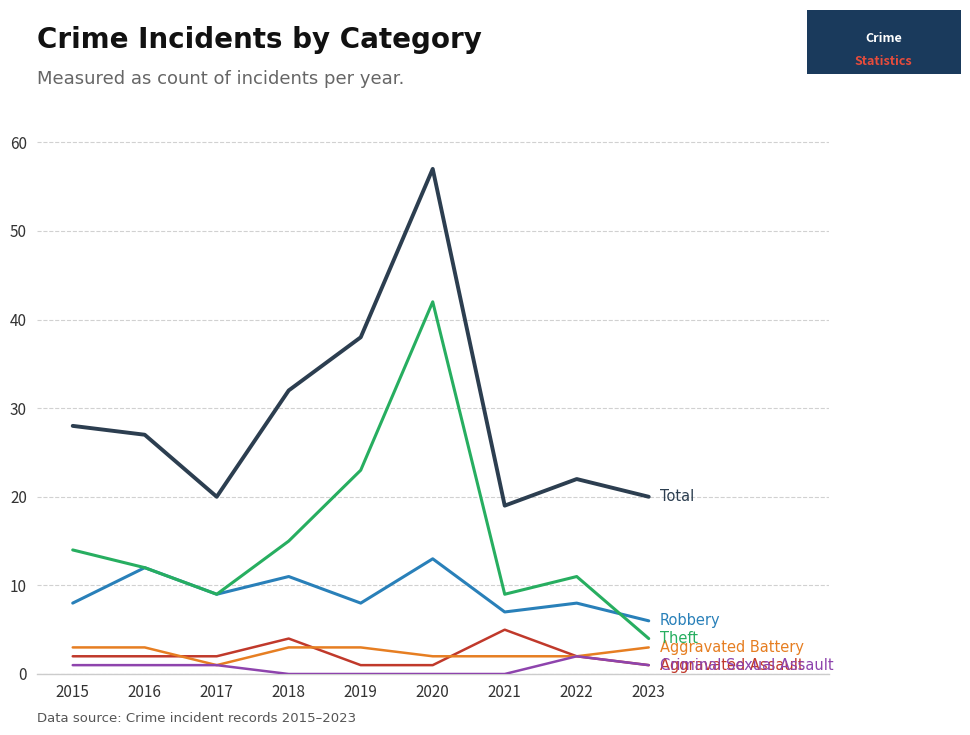

At which category is the sum across all series the highest?

2020